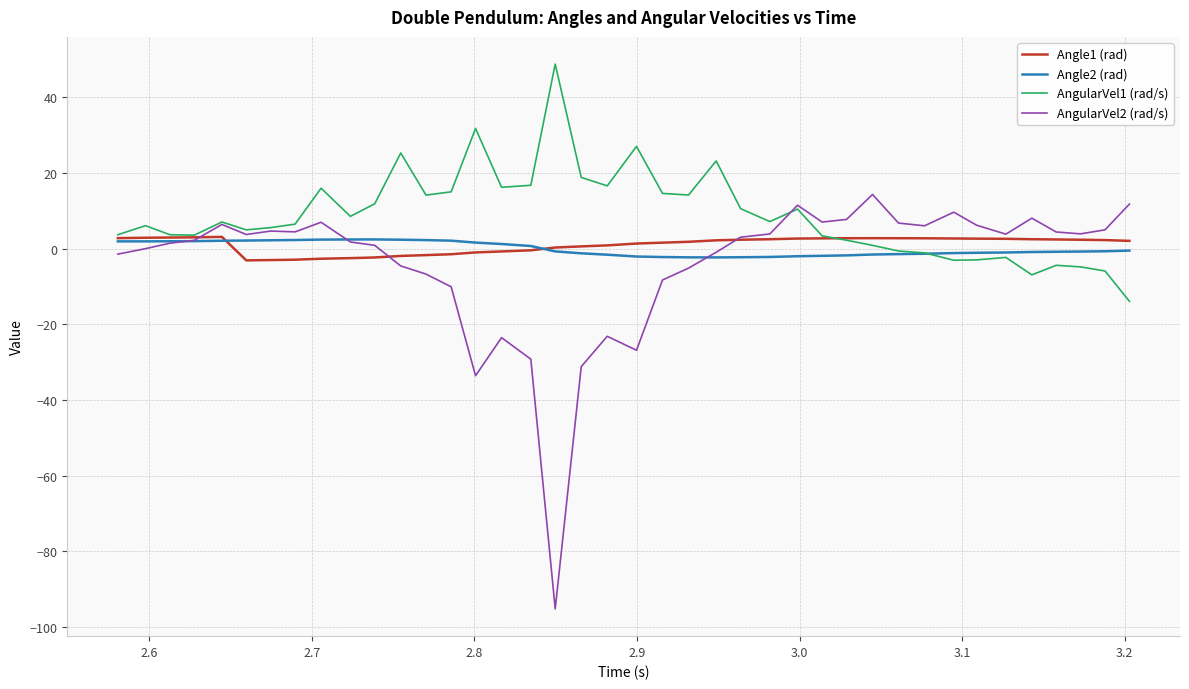

Which series has the widest spread of values?

AngularVel2 (rad/s)